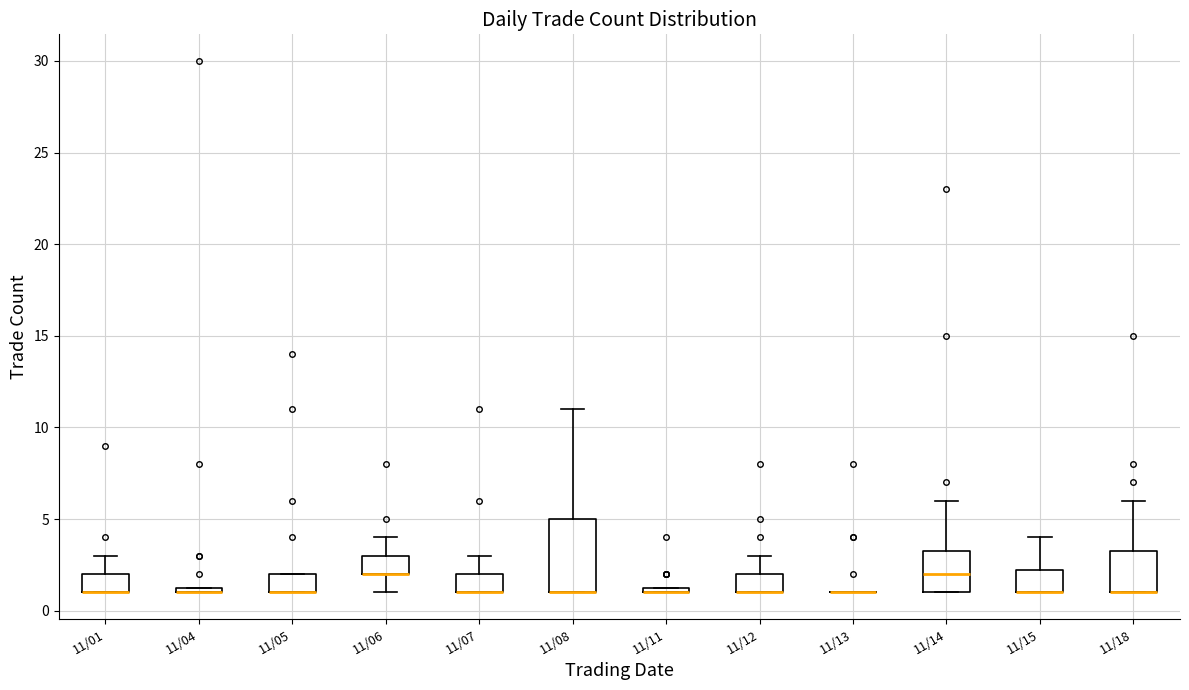

Which box is the tallest, from its lower edge to its upper edge?

11/08